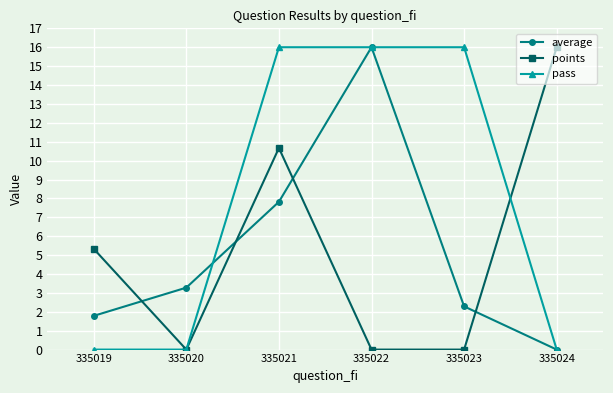

At which label does average first exceed 3?

335020